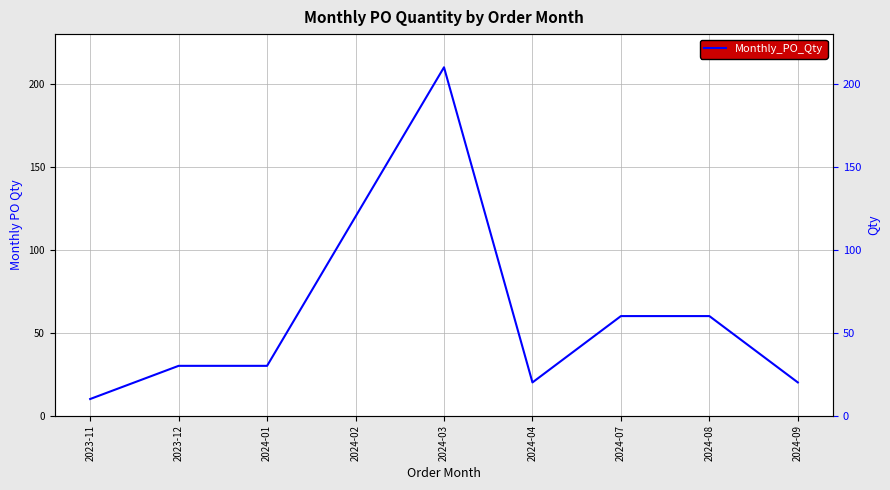

How many interior local valleys (lower than both neighbors) does the data have?

1